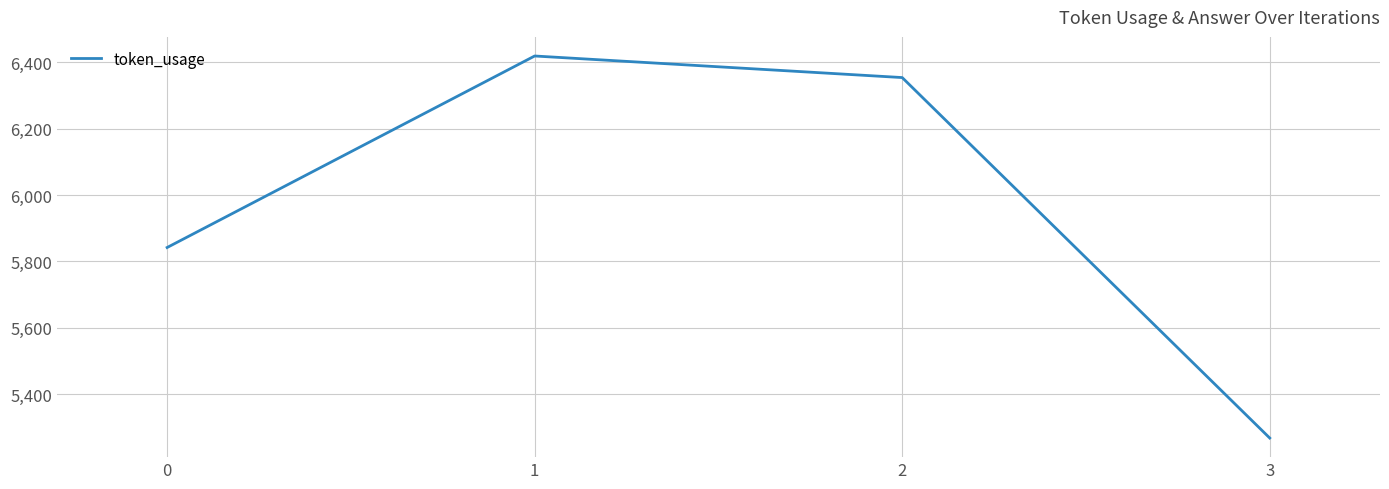

Reading right to left, list all the values displayed in this chart.

3=5268	2=6354	1=6419	0=5842